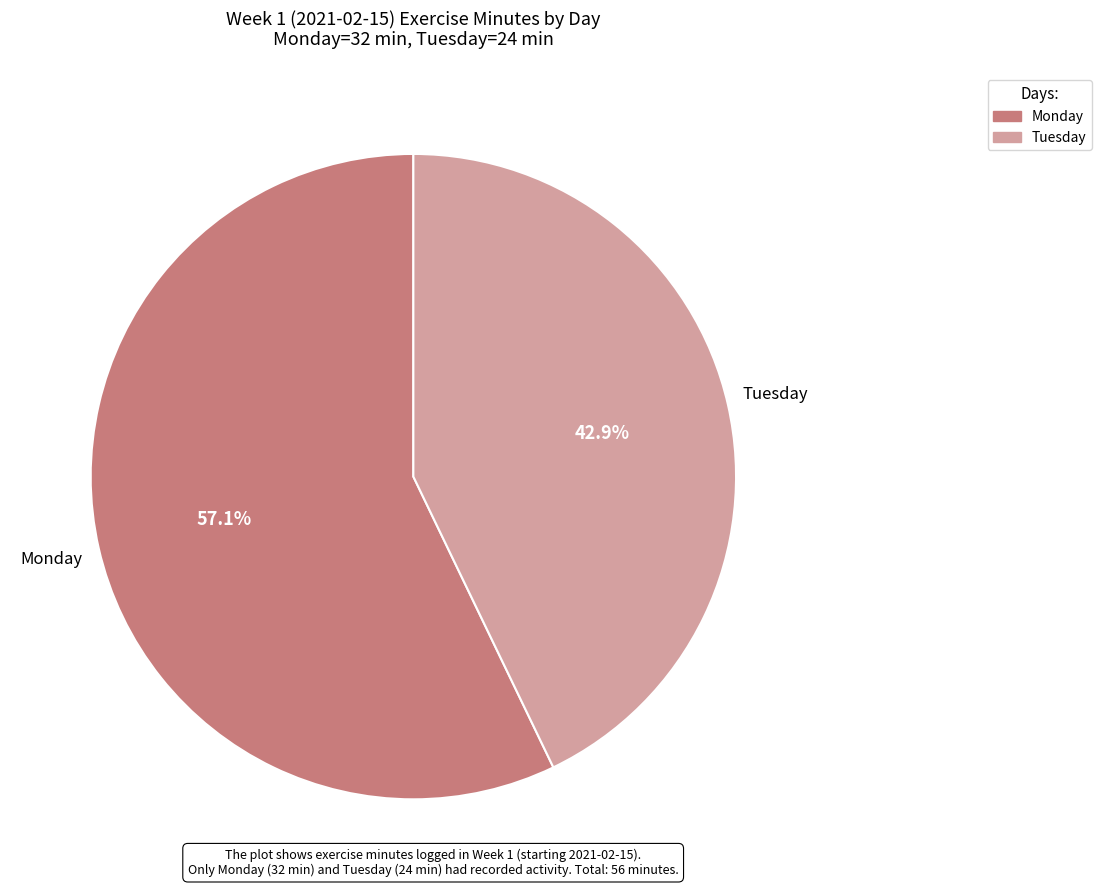

Does Monday represent more than half of the total?

Yes